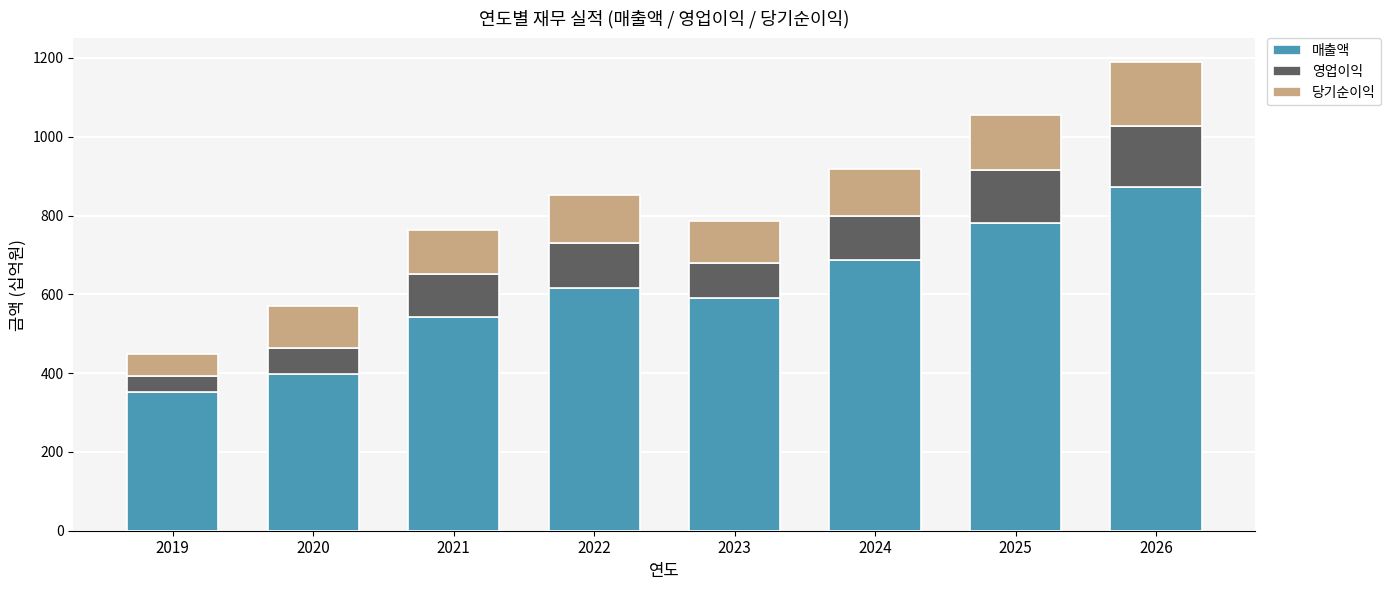

Reading right to left, what are the values for 매출액?

2026=873	2025=781	2024=688	2023=590	2022=616	2021=543	2020=398	2019=351